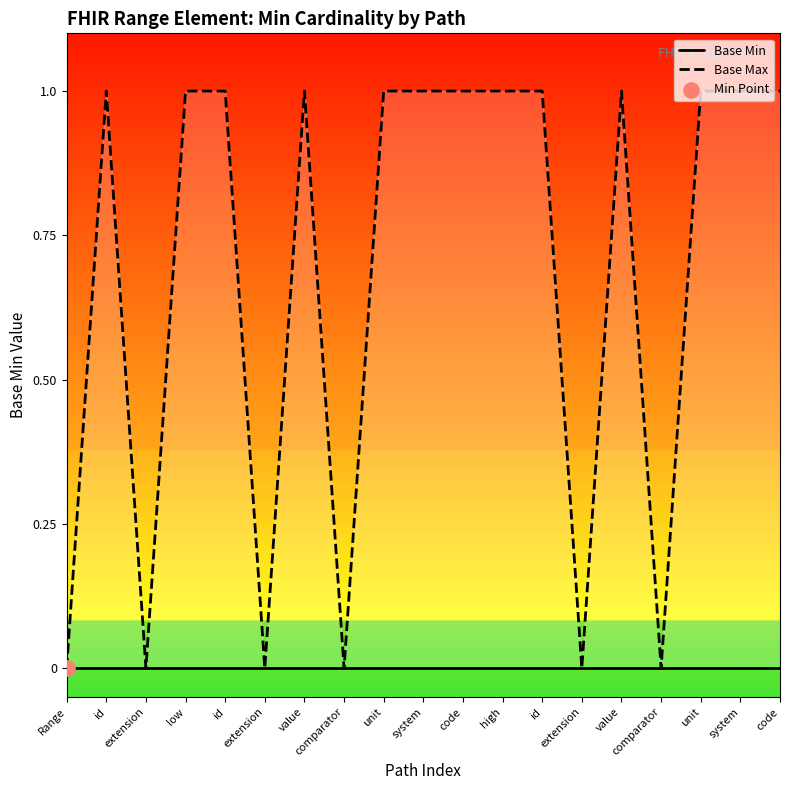

Which series contains the lowest Y value?

Base Min